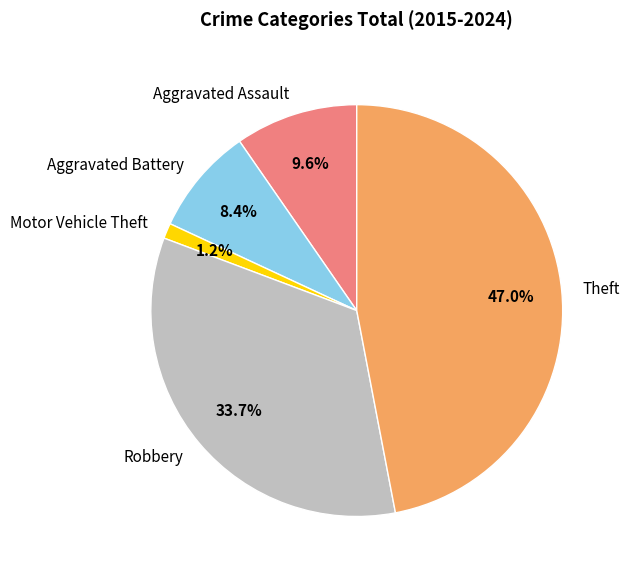

The Motor Vehicle Theft slice represents 8% of the pie. True or false?

False